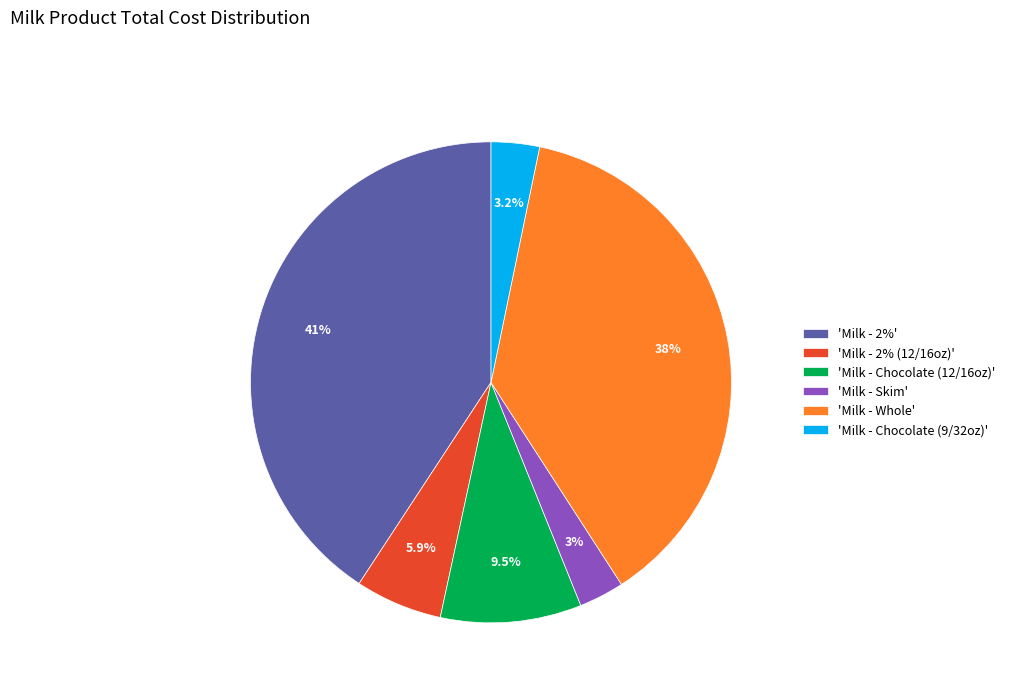

How many slices are in this pie chart?

6